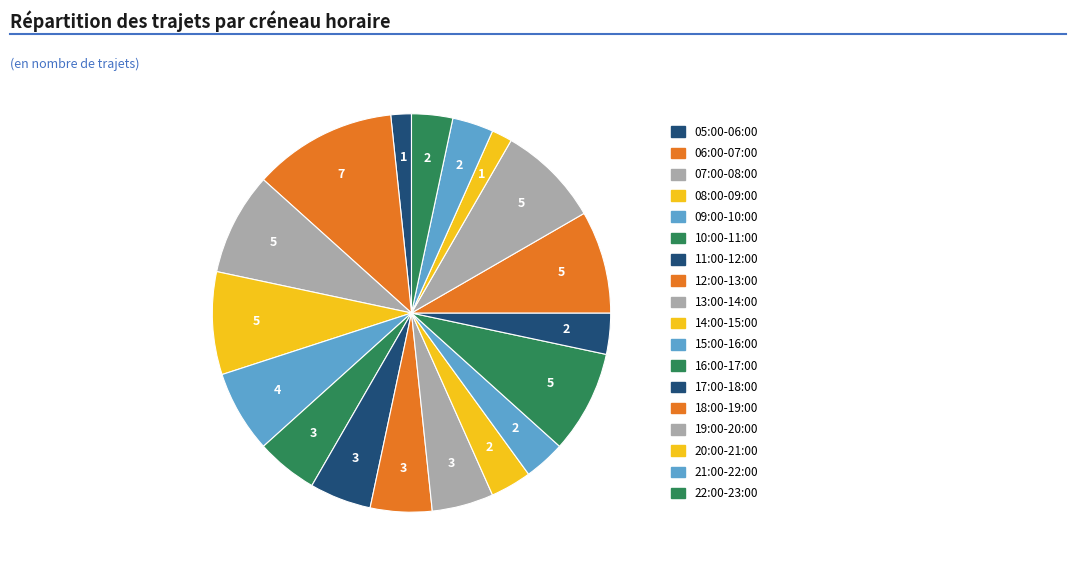

Rank the categories by value from lowest to highest.

05:00-06:00, 20:00-21:00, 14:00-15:00, 15:00-16:00, 17:00-18:00, 21:00-22:00, 22:00-23:00, 10:00-11:00, 11:00-12:00, 12:00-13:00, 13:00-14:00, 09:00-10:00, 07:00-08:00, 08:00-09:00, 16:00-17:00, 18:00-19:00, 19:00-20:00, 06:00-07:00